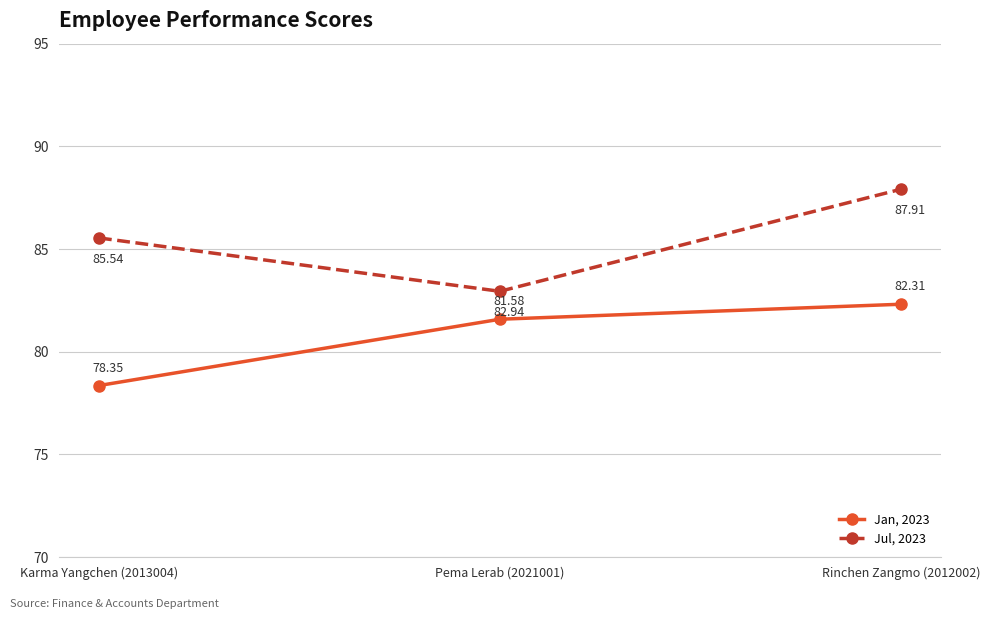

What is the maximum value for Jan, 2023?

82.3